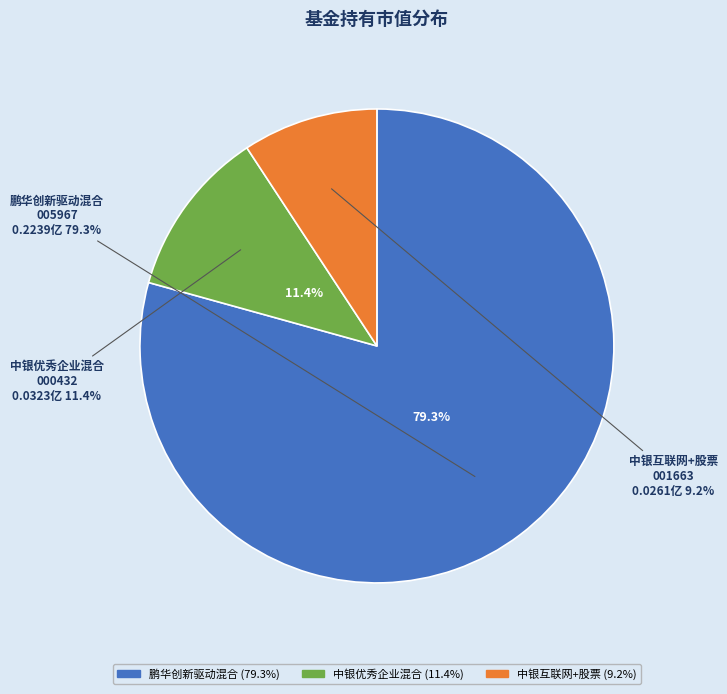

What portion of the pie excludes 中银优秀企业混合?

88.6%